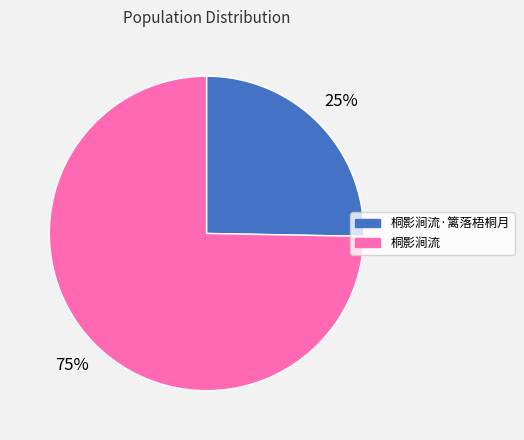

Do 桐影涧流 and 桐影涧流·篱落梧桐月 together represent more than half of the pie?

Yes